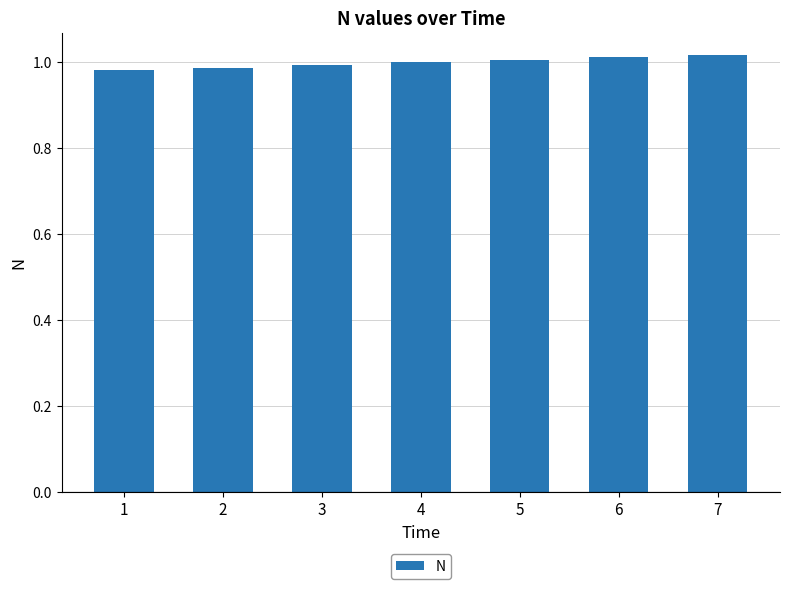

Does the chart contain stacked bars?

No